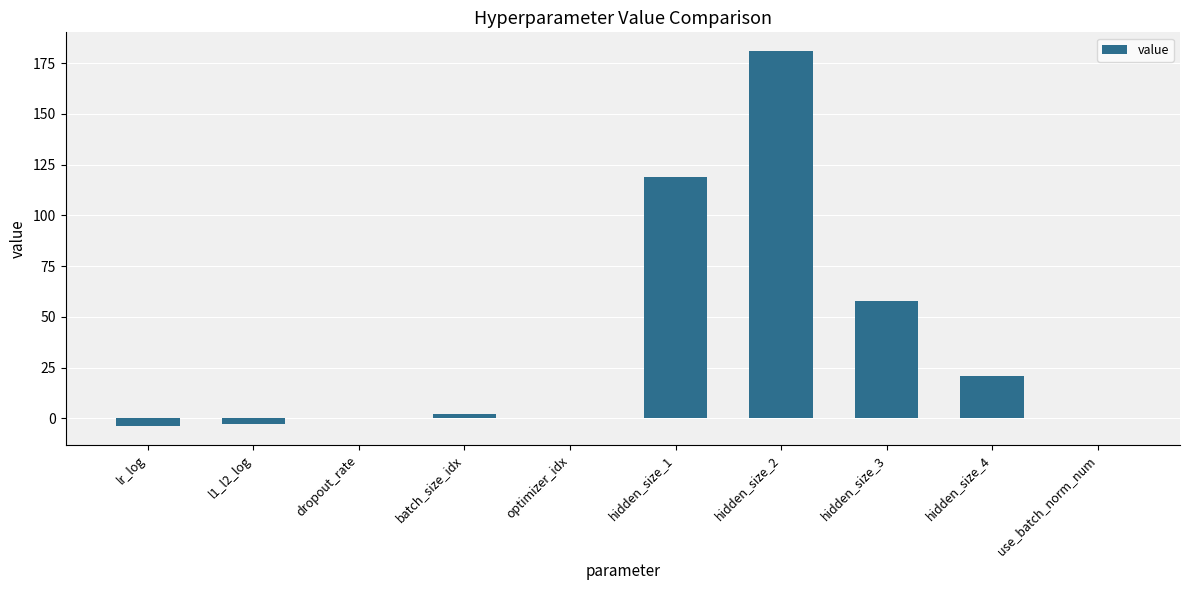

What is the maximum value shown in the chart?

181.0